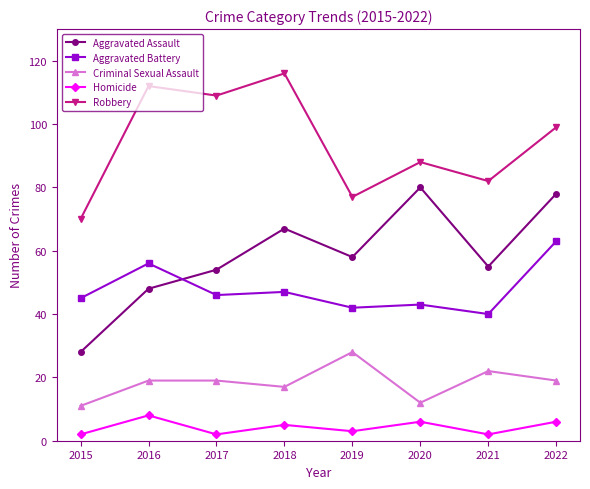

What is the approximate value of Robbery at 2015, to the nearest 10?

70